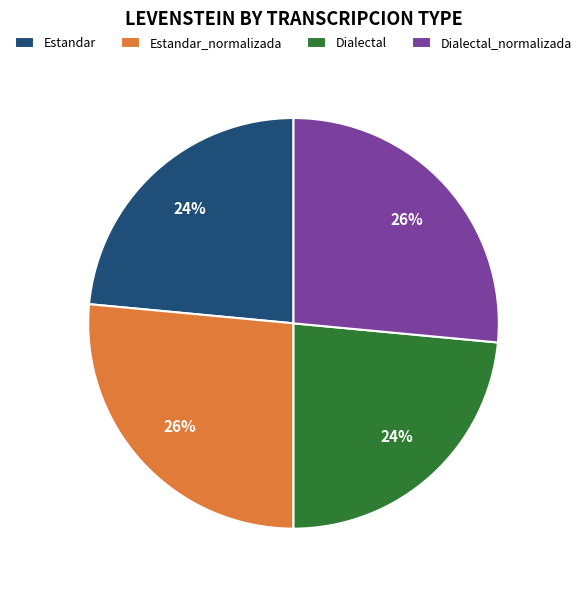

The Dialectal slice represents 24% of the pie. True or false?

True